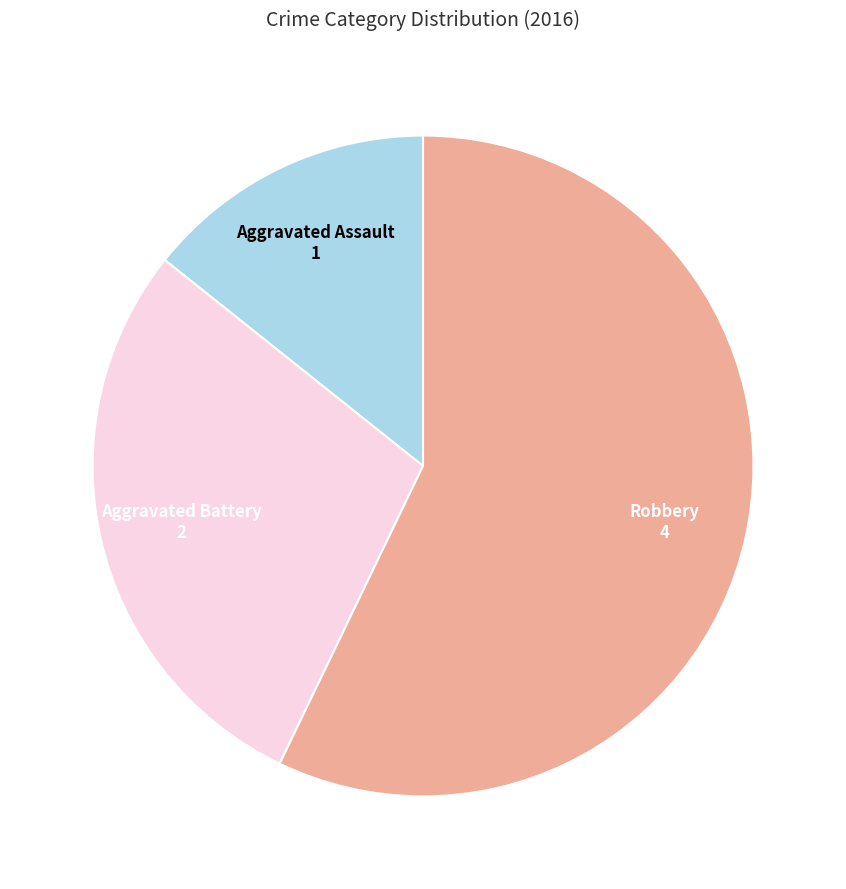

Is there any slice that represents more than half of the pie?

Yes